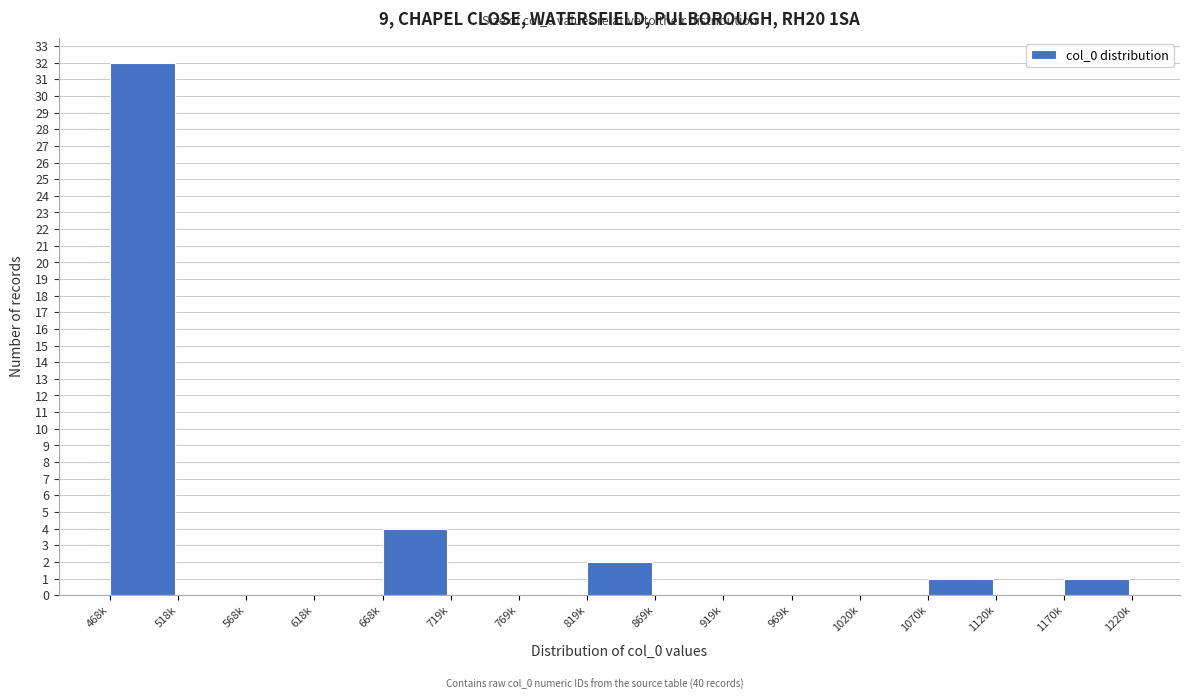

Reading left to right, what are all the values shown in this chart?

468k=32	518k=0	568k=0	618k=0	668k=4	719k=0	769k=0	819k=2	869k=0	919k=0	969k=0	1020k=0	1070k=1	1120k=0	1170k=1